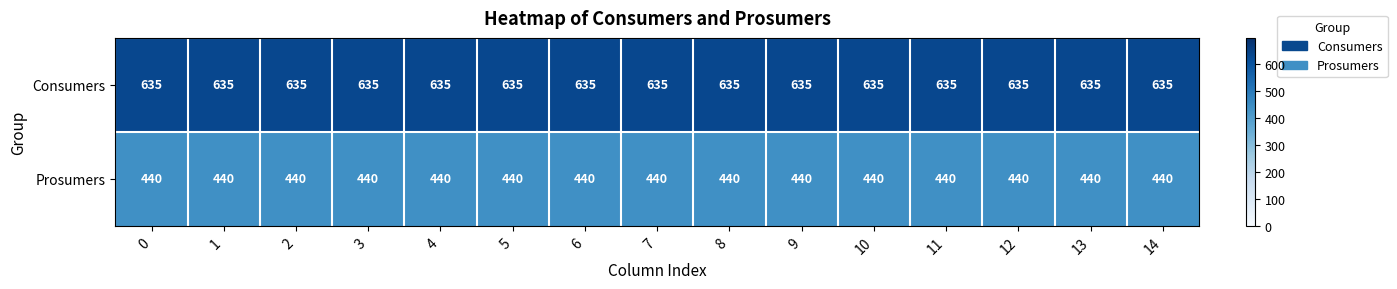

Rank the series at 5 from highest to lowest value.

Consumers, Prosumers